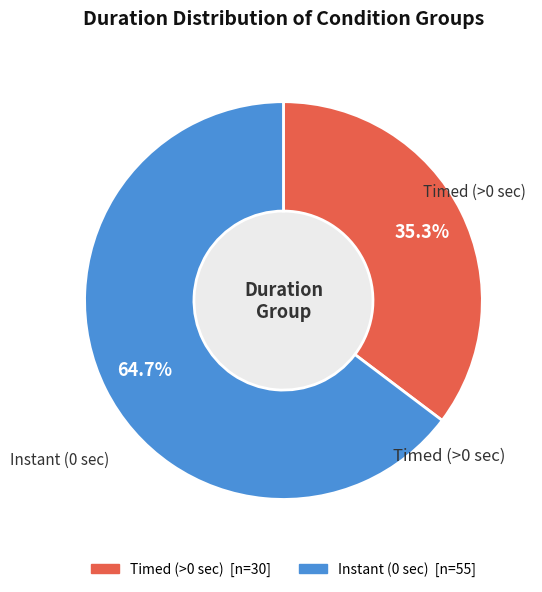

How many segments does this pie chart have?

2